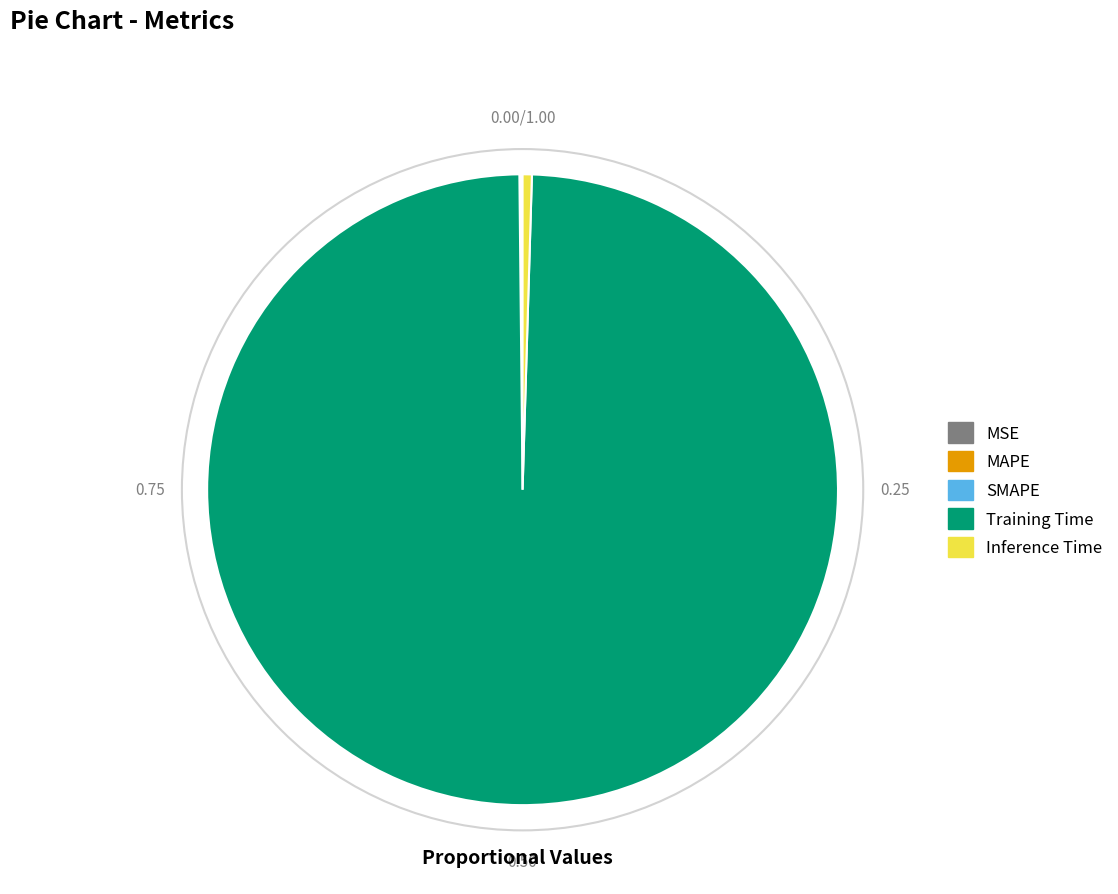

Which slice represents more than half of the pie?

Training Time